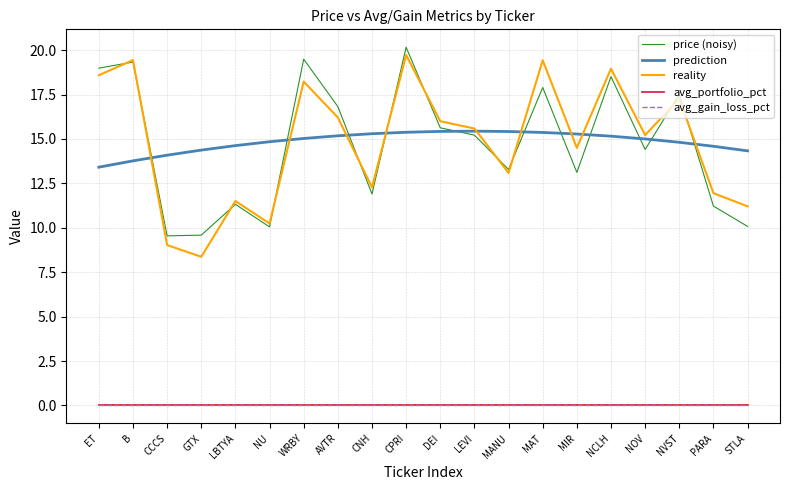

Does the chart have visible grid lines?

Yes